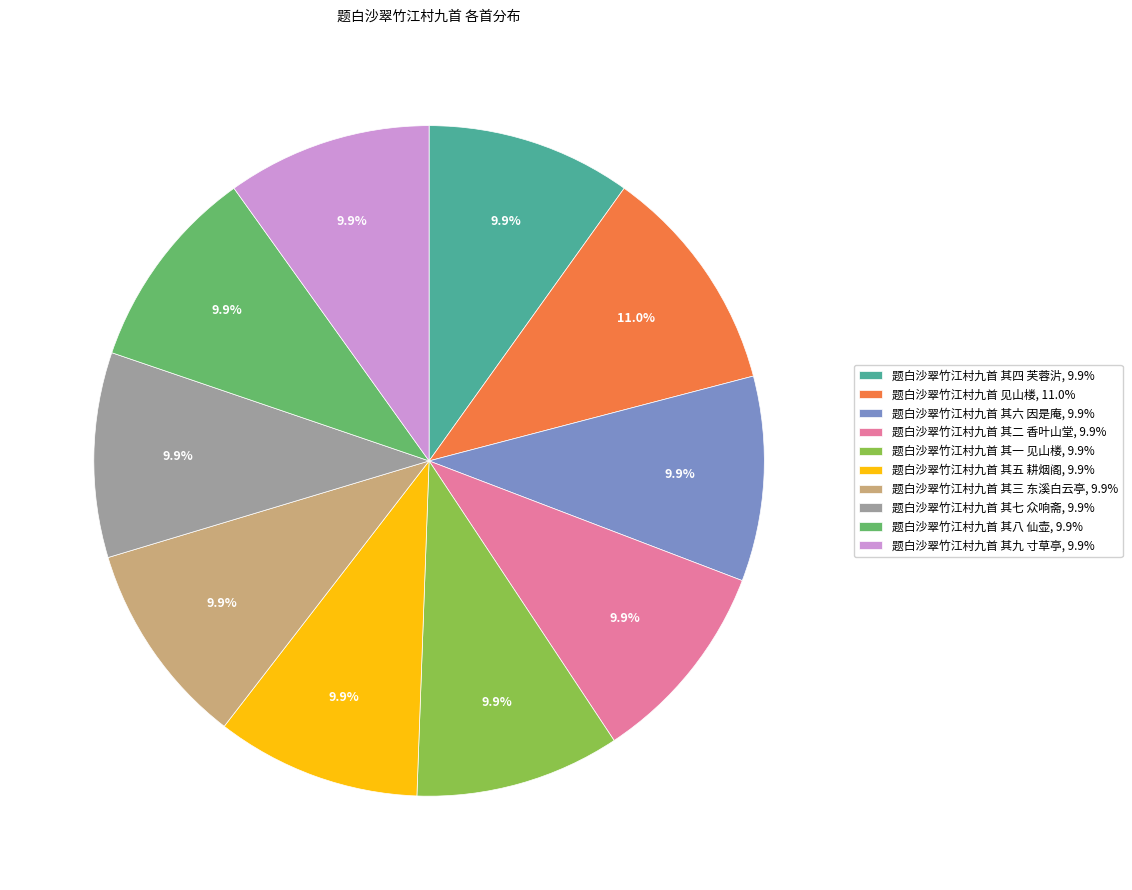

How much of the chart is everything except 题白沙翠竹江村九首 见山楼?

89.0%